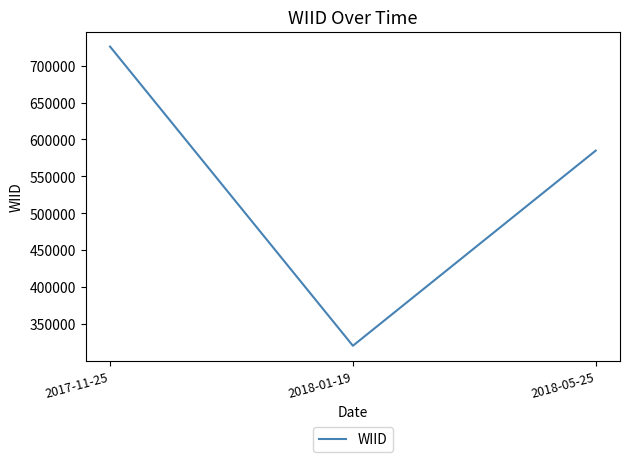

How many lines are shown in the chart?

1